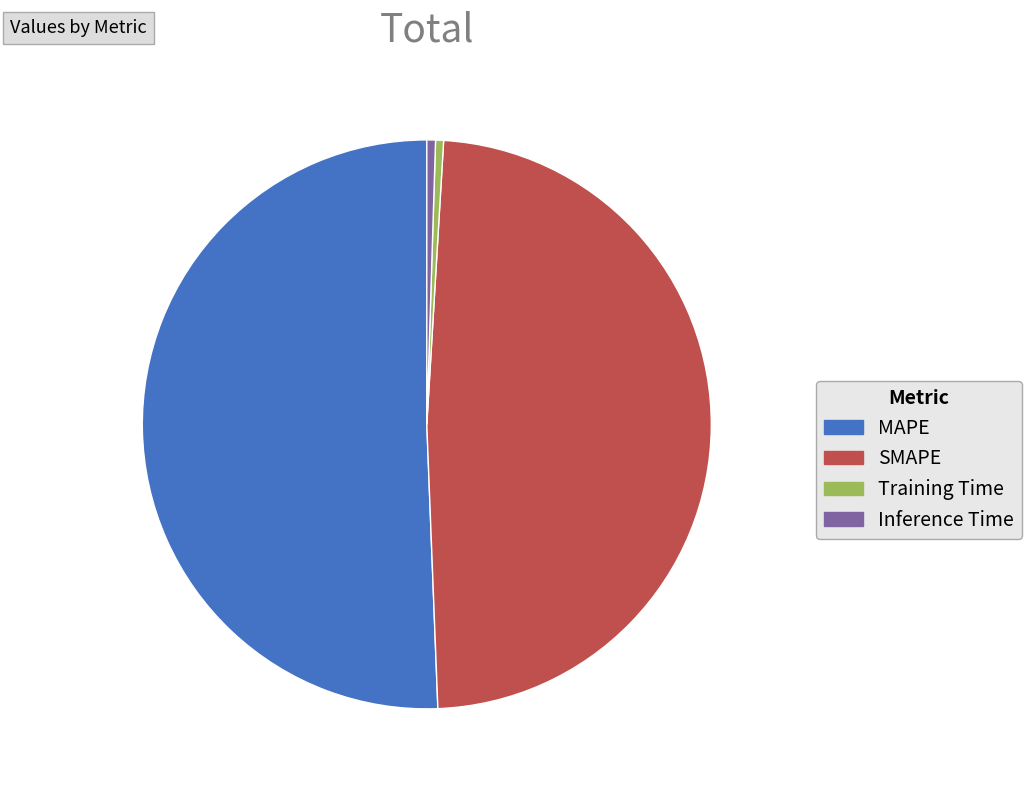

What is the largest slice in the pie chart?

MAPE